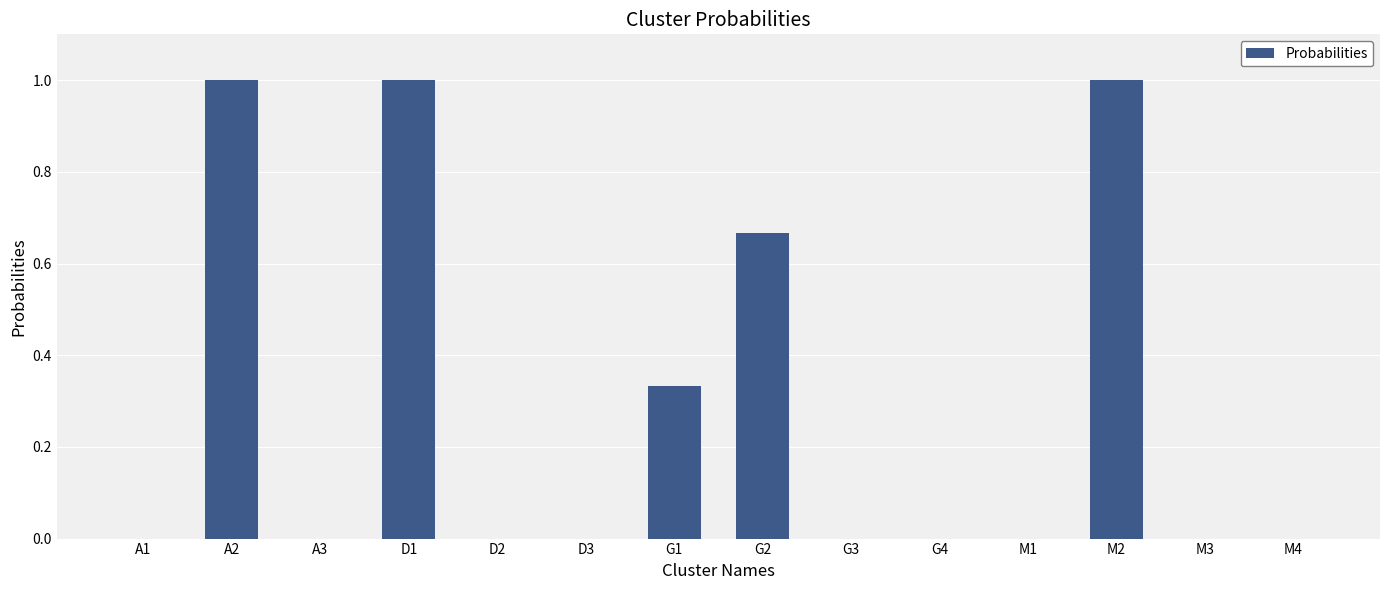

Which has a higher value, A2 or G1?

A2